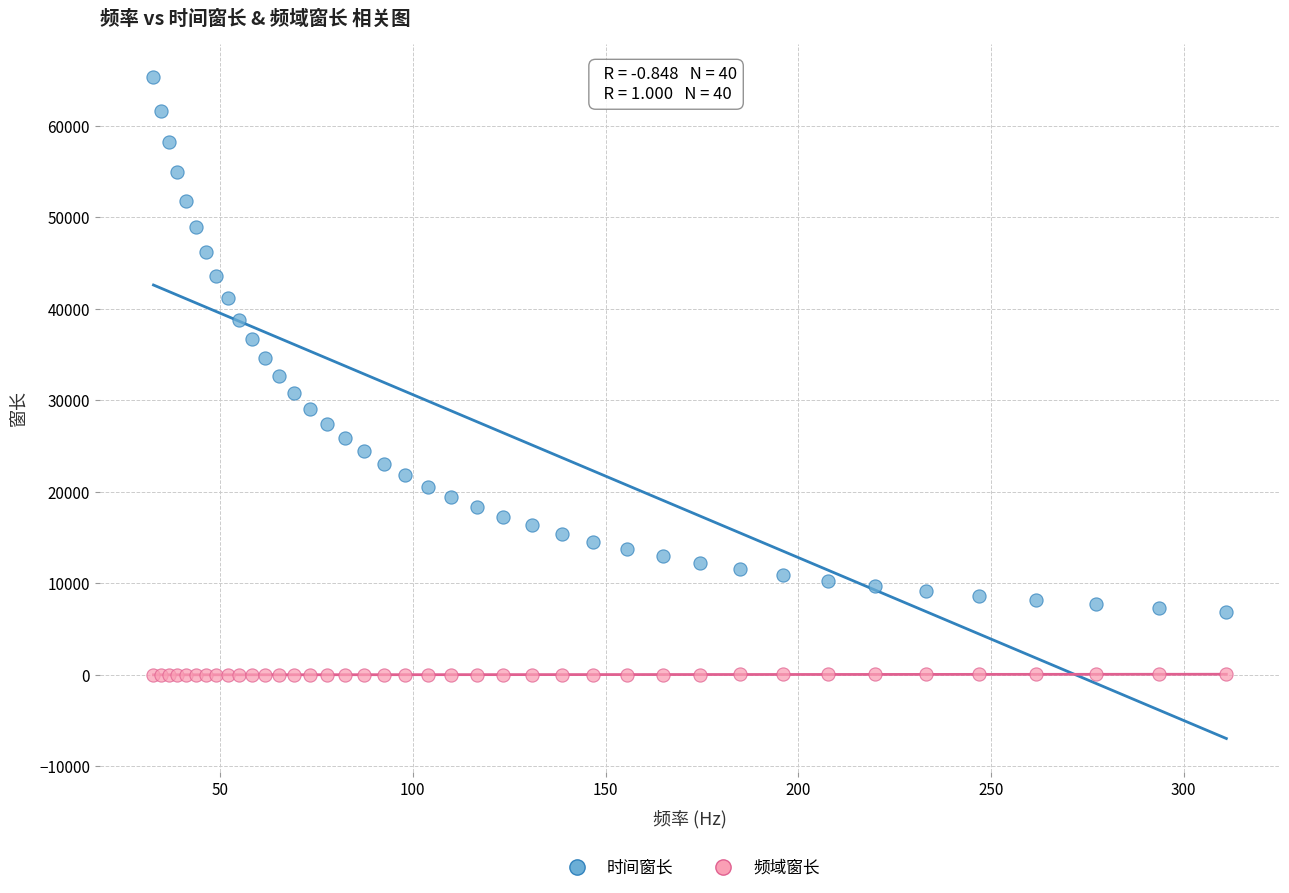

Which series reaches the maximum Y coordinate?

时间窗长